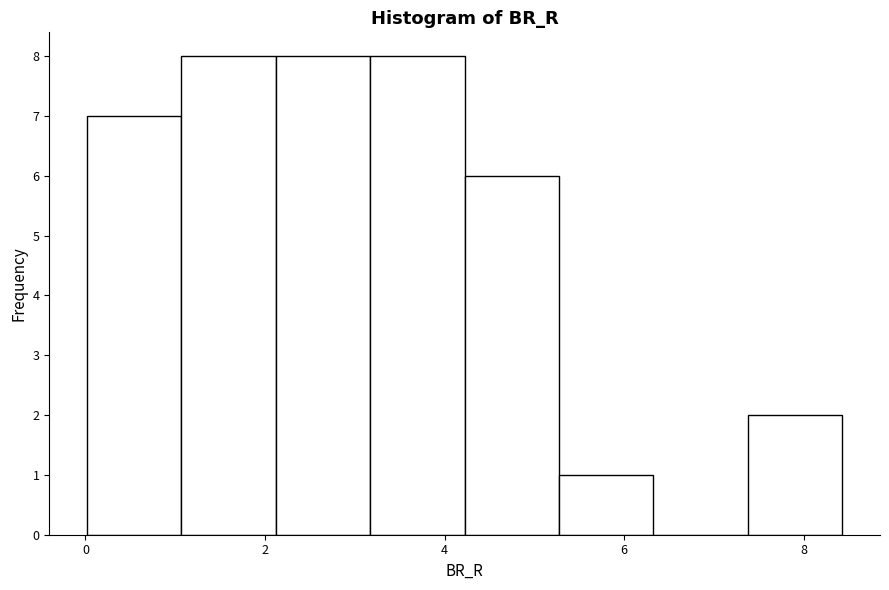

Reading left to right, transcribe this chart: for each bar, give the range it covers on the x-axis and its height. Neither the bar edges nor the heights are printed on the chart, so give them approximately, as read against the axes.

0.0 to 1.0: 7
1.0 to 2.2: 8
2.2 to 3.2: 8
3.2 to 4.2: 8
4.2 to 5.2: 6
5.2 to 6.4: 1
6.4 to 7.4: 0
7.4 to 8.4: 2